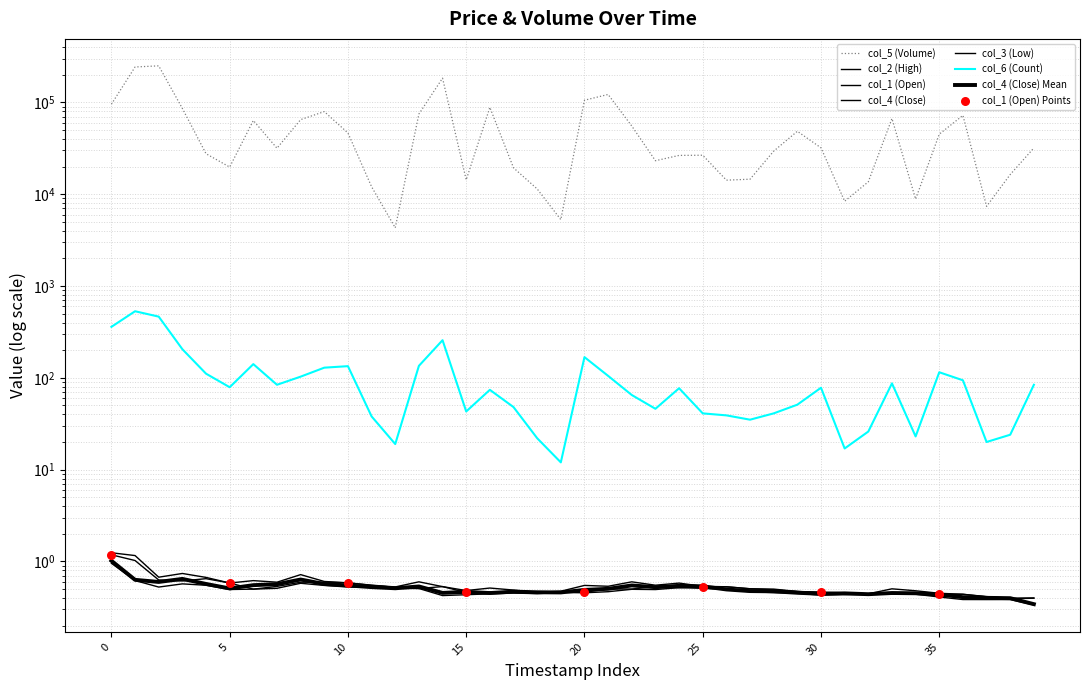

Which series reaches the maximum Y coordinate?

col_5 (Volume)